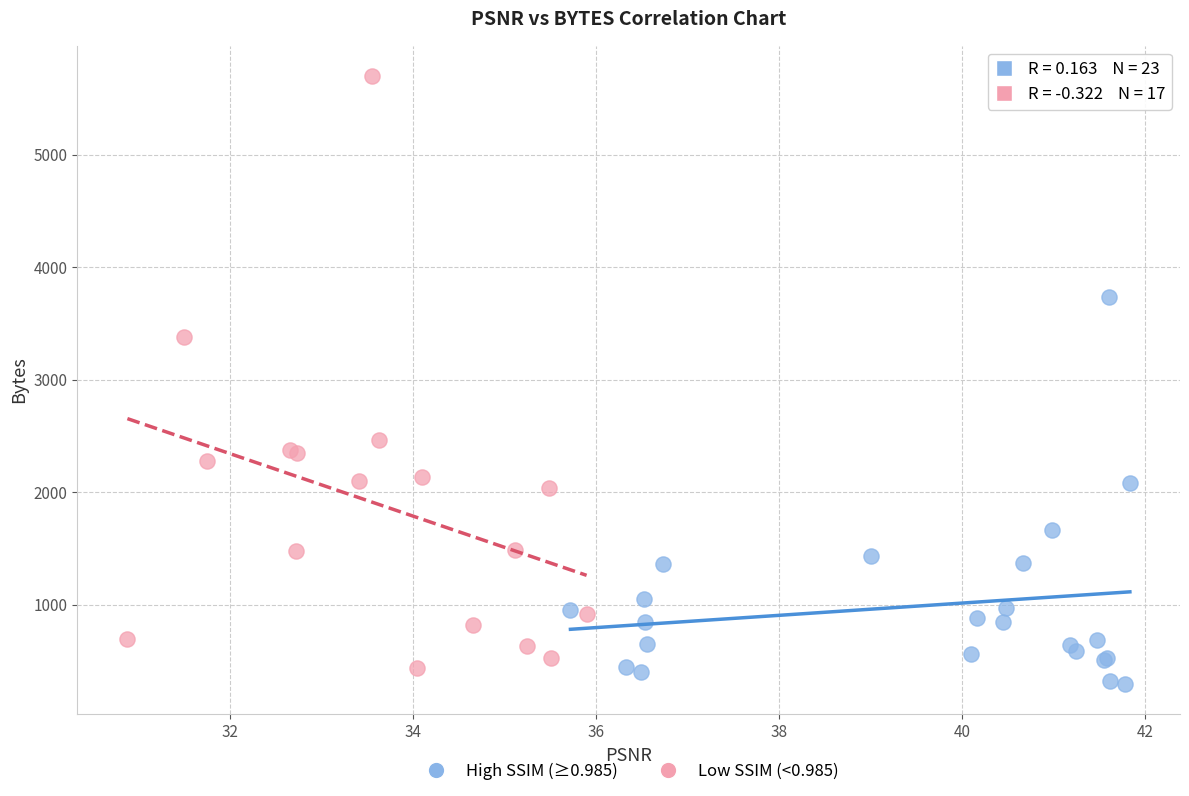

Which series has the widest spread of Y values?

Low SSIM (<0.985)